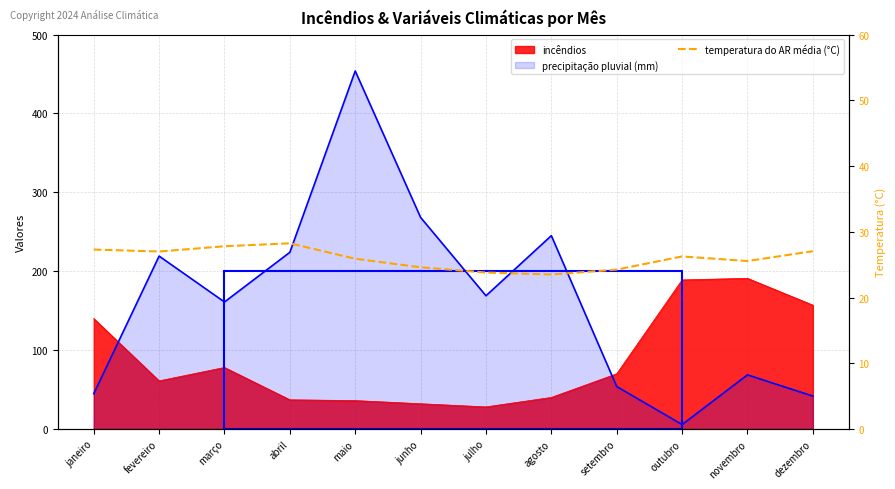

What is the label of the 4th point from the left?

abril